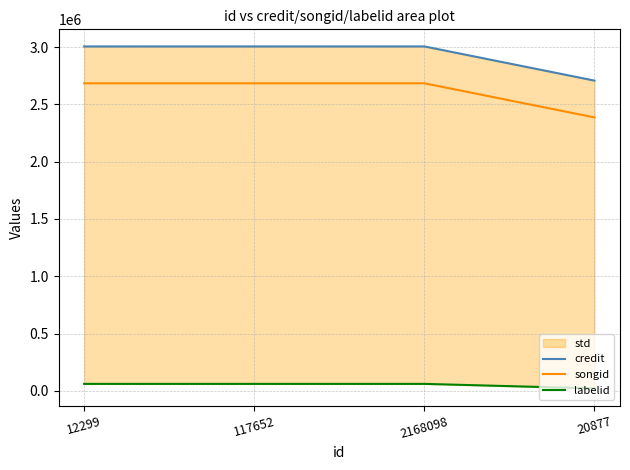

Reading left to right, extract all data points from this chart.

credit: 12299=3005465	117652=3005465	2168098=3005465	20877=2707212
songid: 12299=2683740	117652=2683740	2168098=2683740	20877=2385808
labelid: 12299=60250	117652=60250	2168098=60250	20877=20711